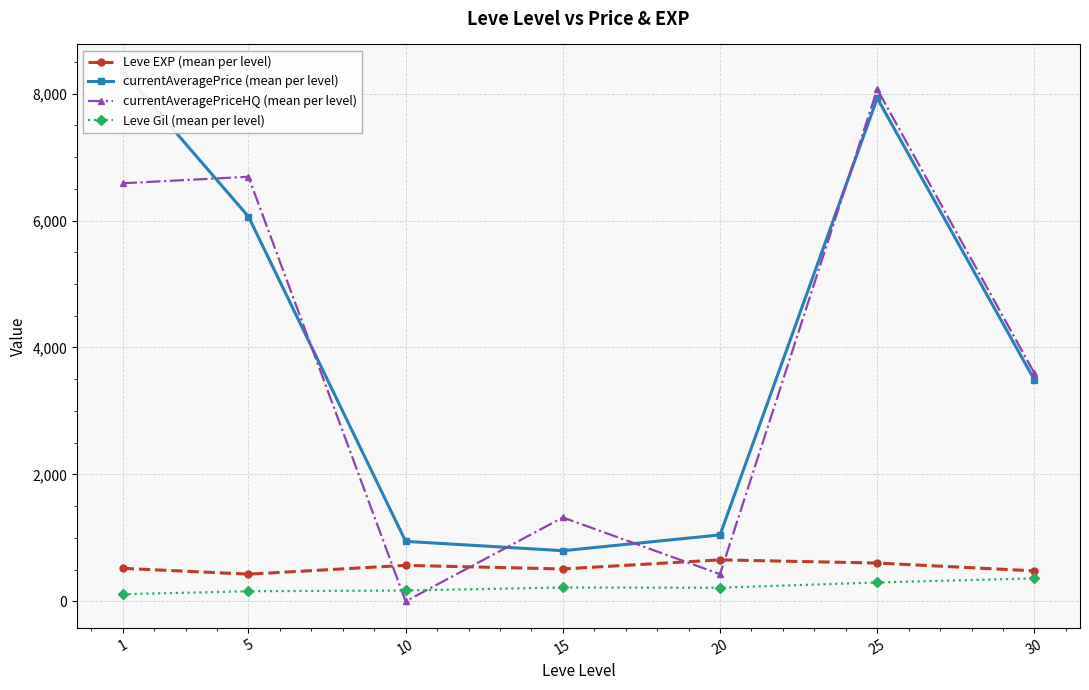

What is the difference between the second highest and second lowest values in the currentAveragePriceHQ (mean per level) series?

6261.8